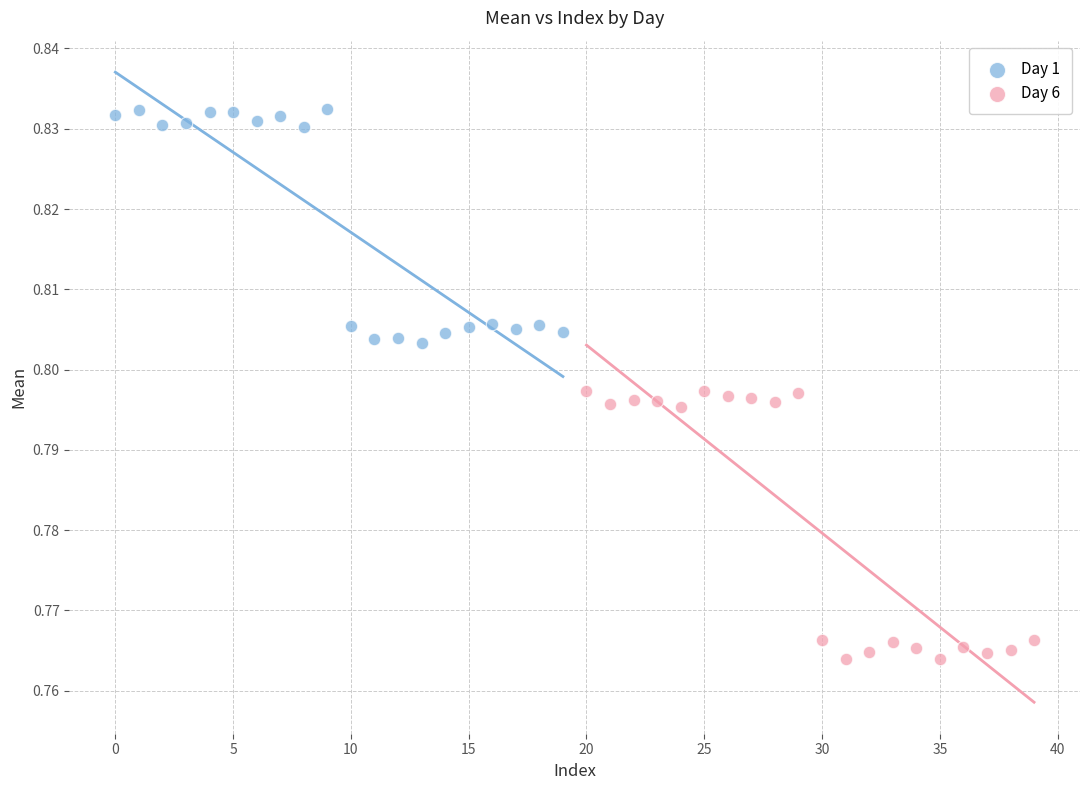

Which series contains the highest Y value?

Day 1